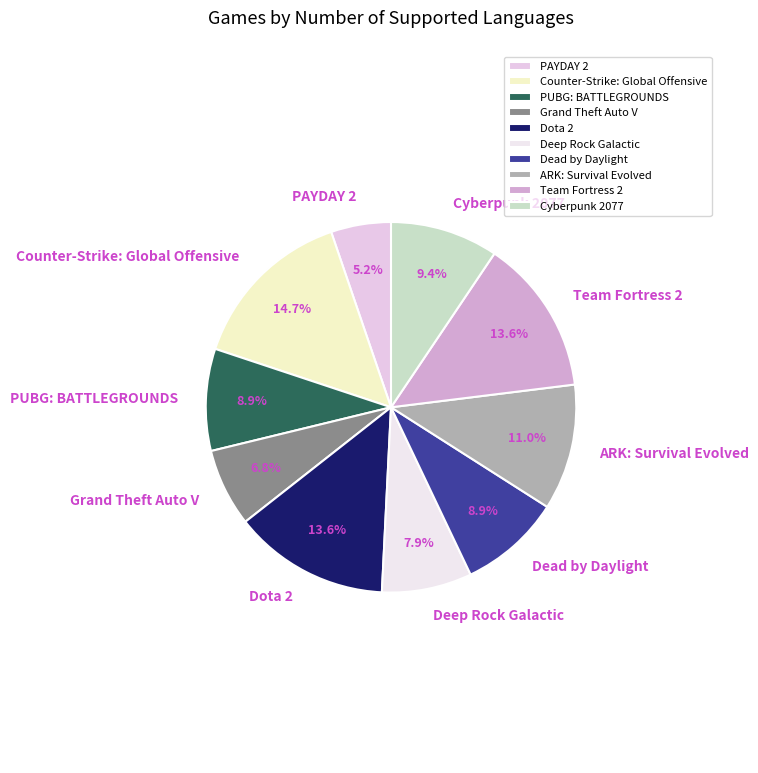

What is the smallest slice in the pie chart?

PAYDAY 2